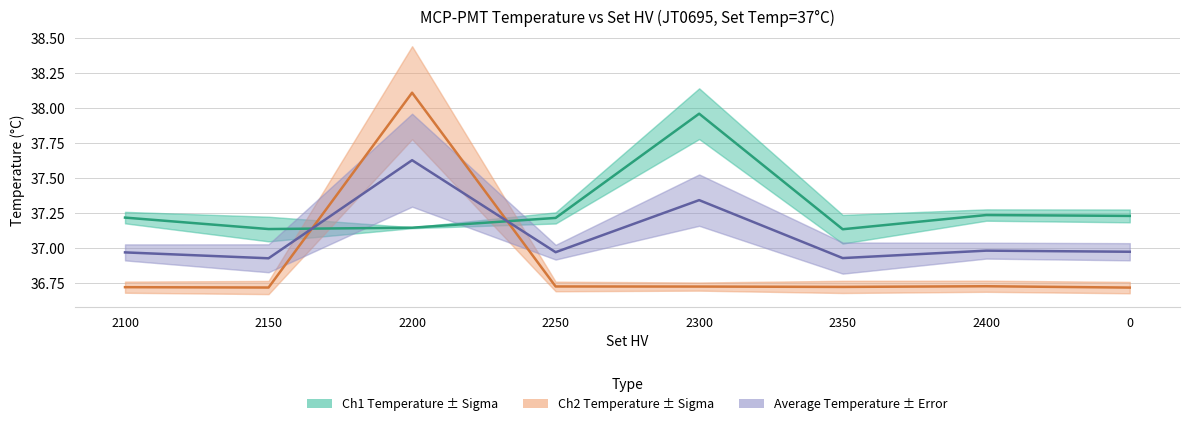

Where is the first local minimum for Average Temperature?

2150